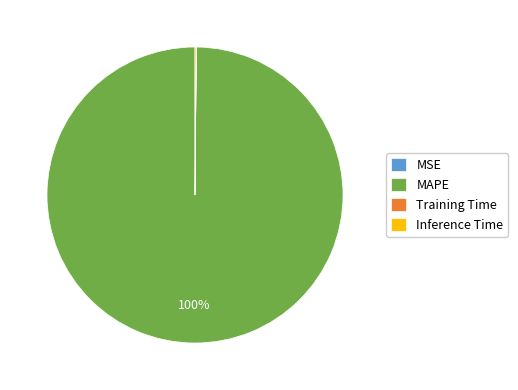

What is the largest slice in the pie chart?

MAPE